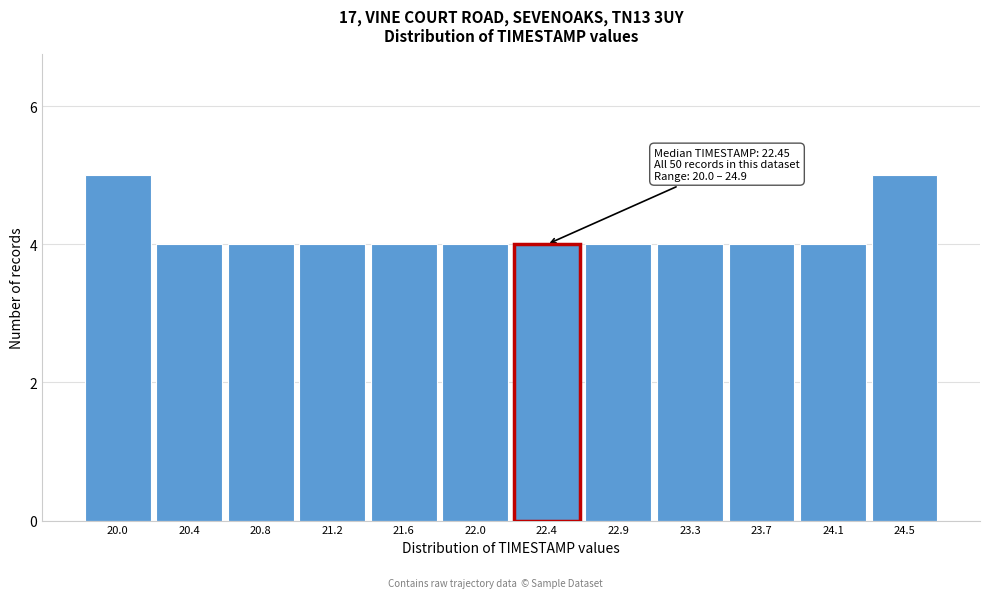

Reading right to left, list all the values displayed in this chart.

24.5=5	24.1=4	23.7=4	23.3=4	22.9=4	22.4=4	22.0=4	21.6=4	21.2=4	20.8=4	20.4=4	20.0=5